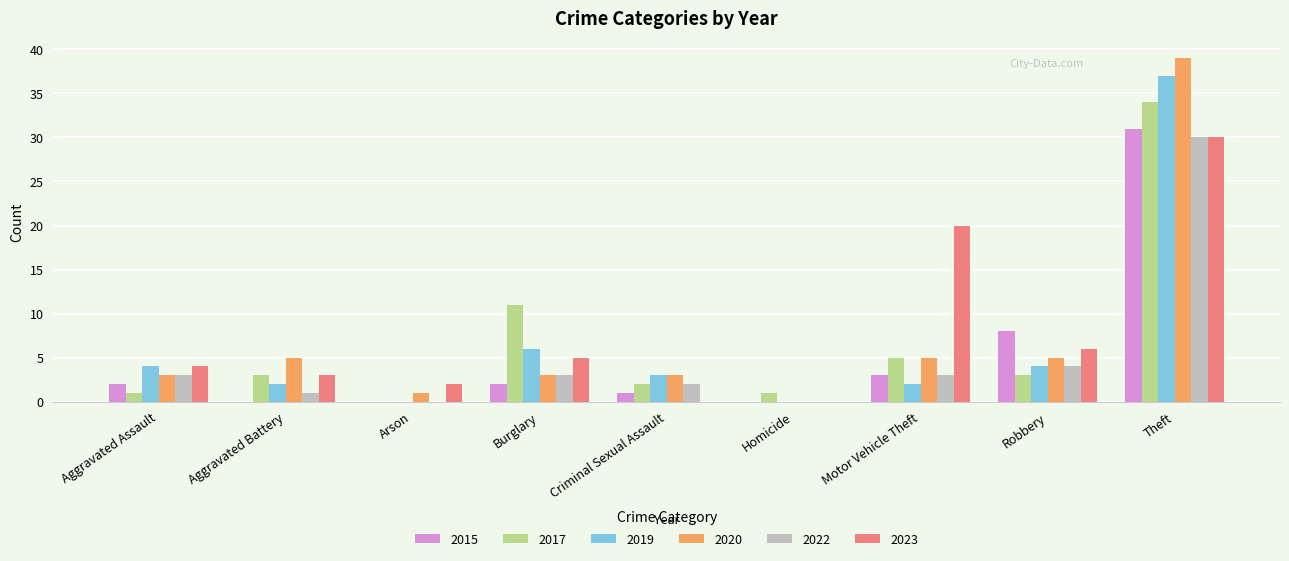

Which series has the widest spread of values?

2020